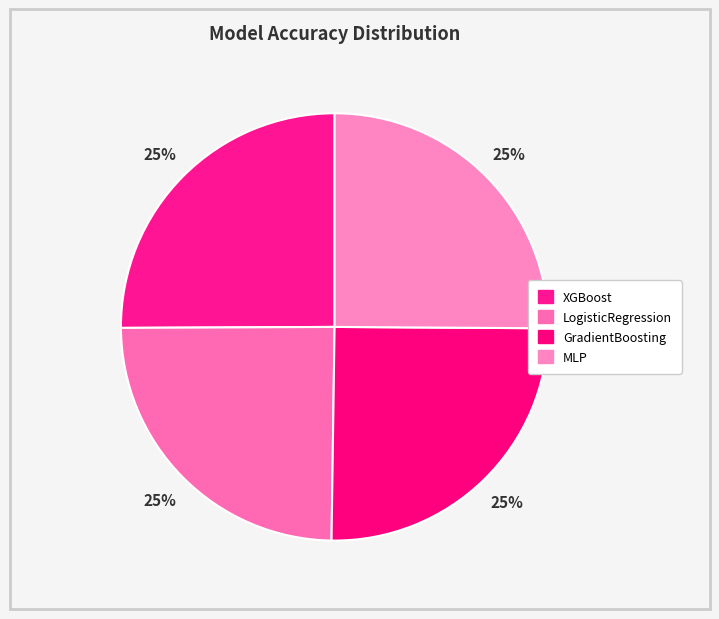

What percentage is NOT represented by XGBoost?

74.9%